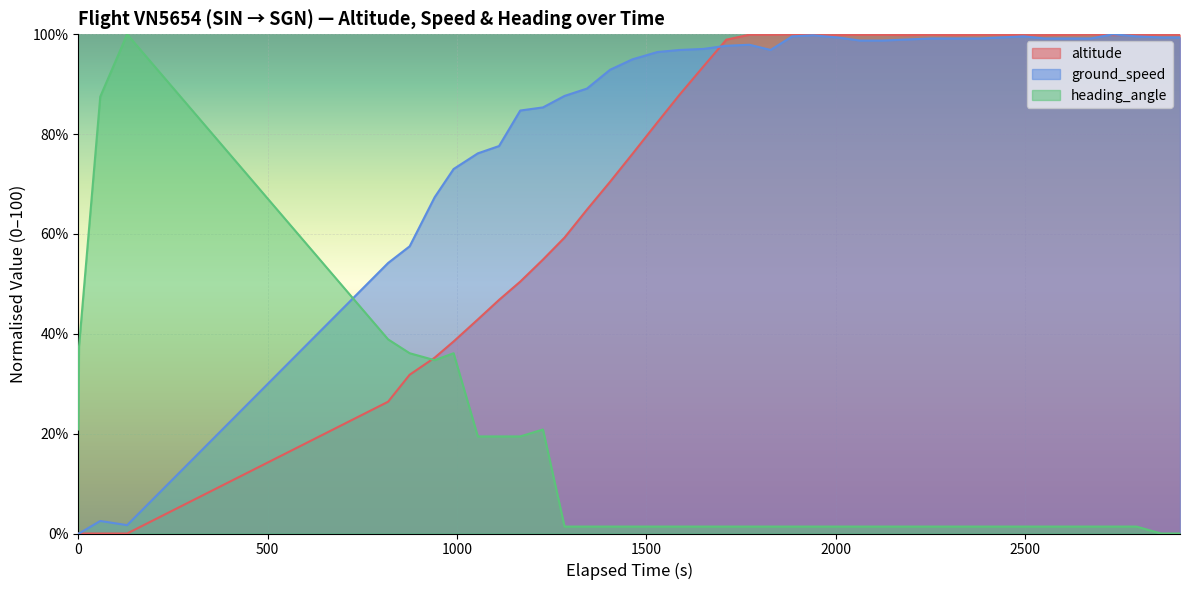

Which series has the largest total across all categories?

ground_speed